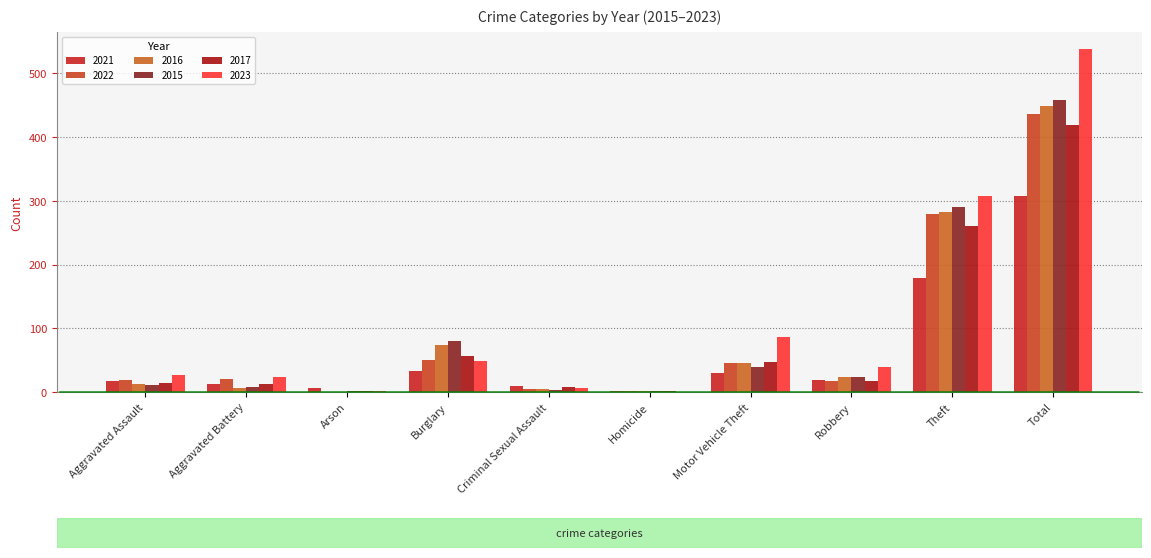

At which label does 2015 first exceed 24?

Burglary